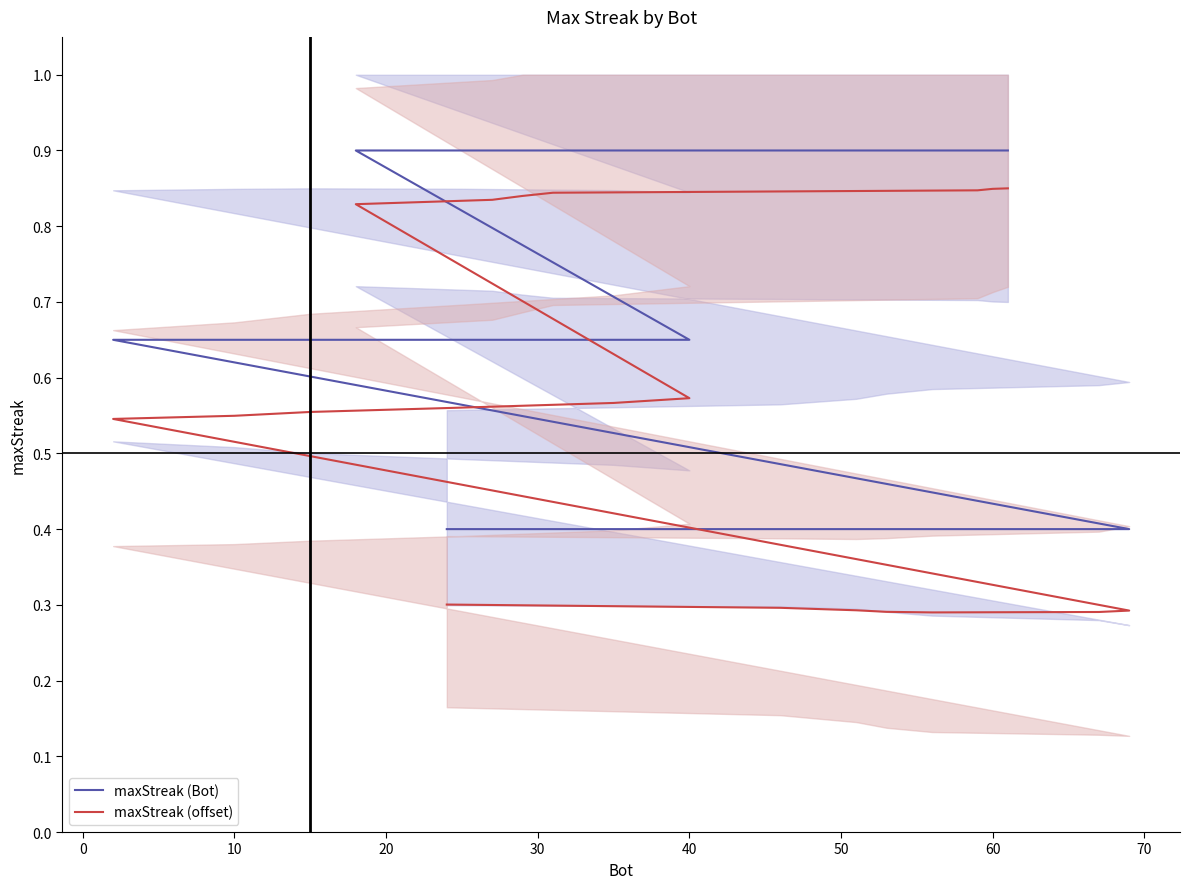

True or false: maxStreak (Bot) and maxStreak (offset) cross at least once.

False